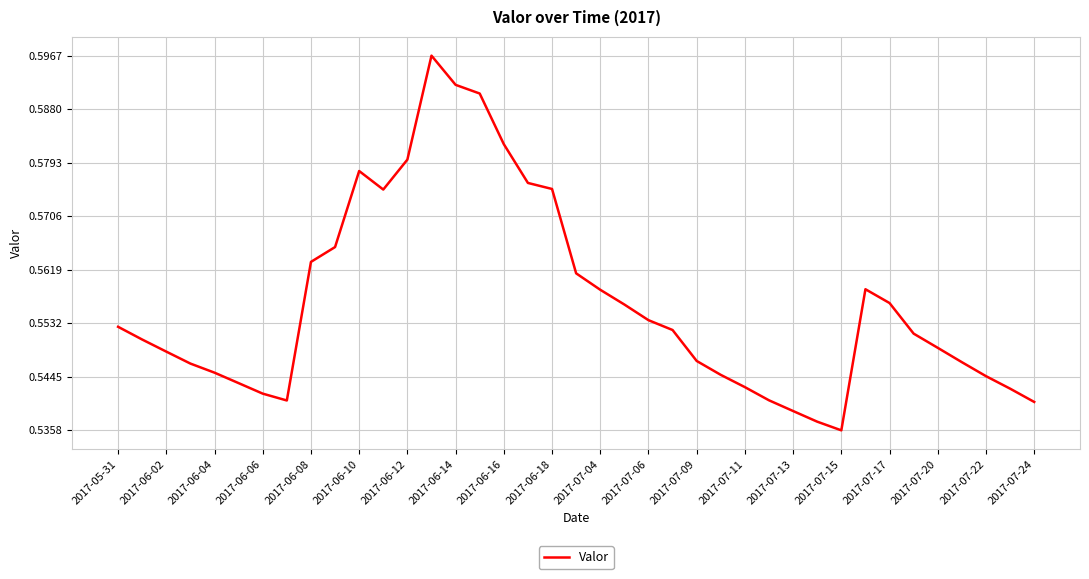

How many points are higher than both their immediate neighbors (excluding endpoints)?

3